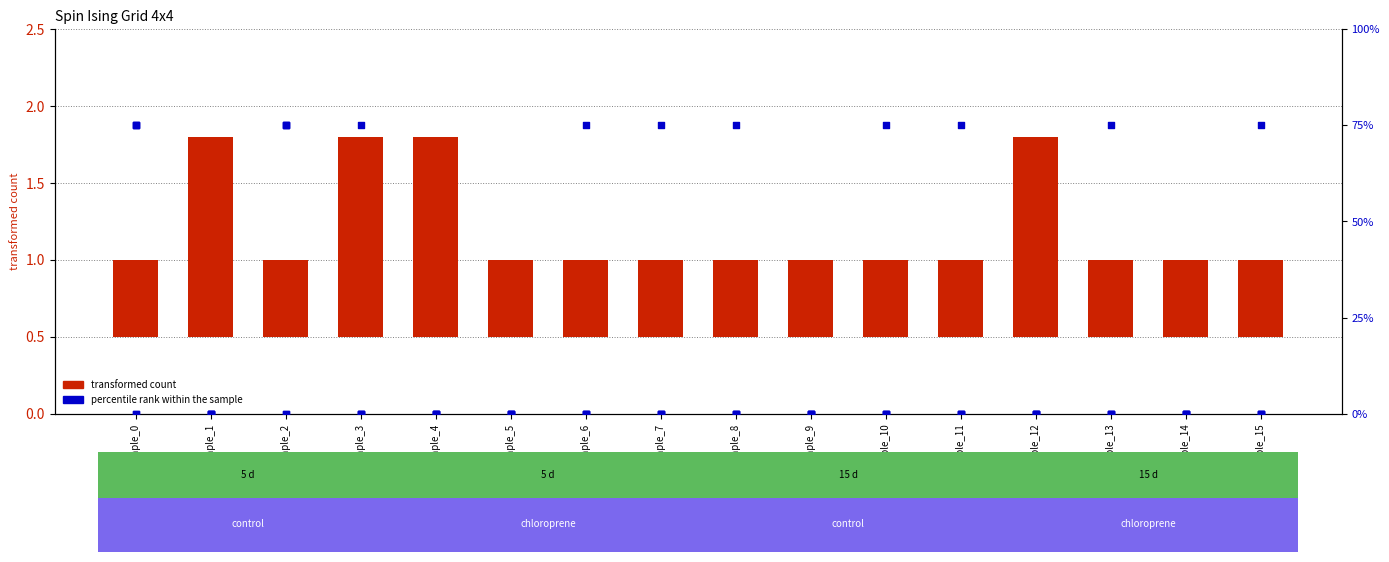

At how many categories does at least one series exceed 50?

10